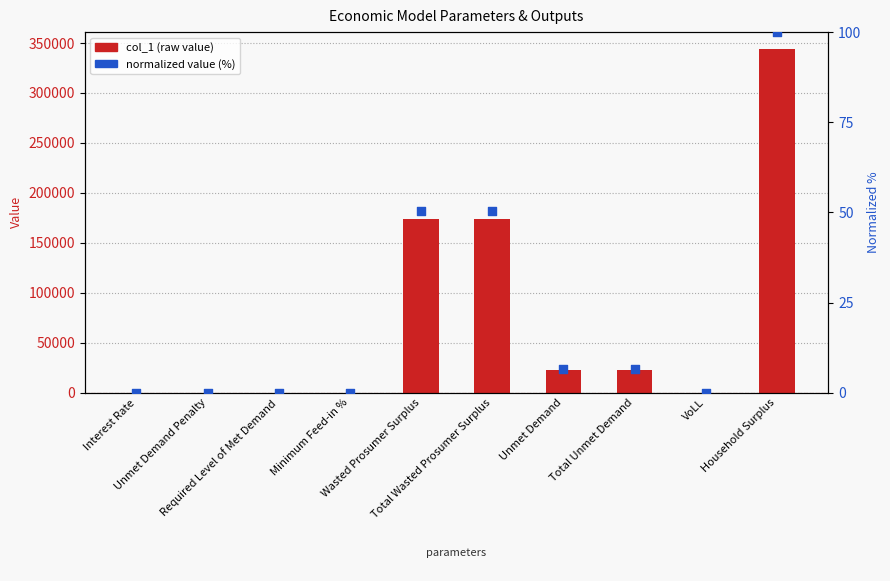

Which series has the largest Y range (max minus min)?

col_1